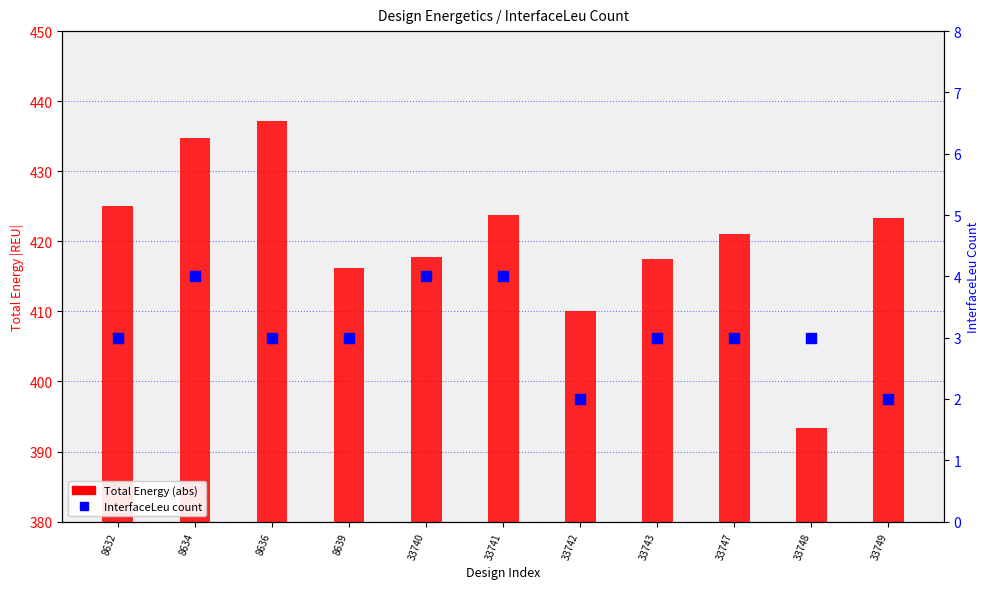

Is the value of InterfaceLeu count at 33740 greater than the value of Total Energy (abs) at 8639?

No